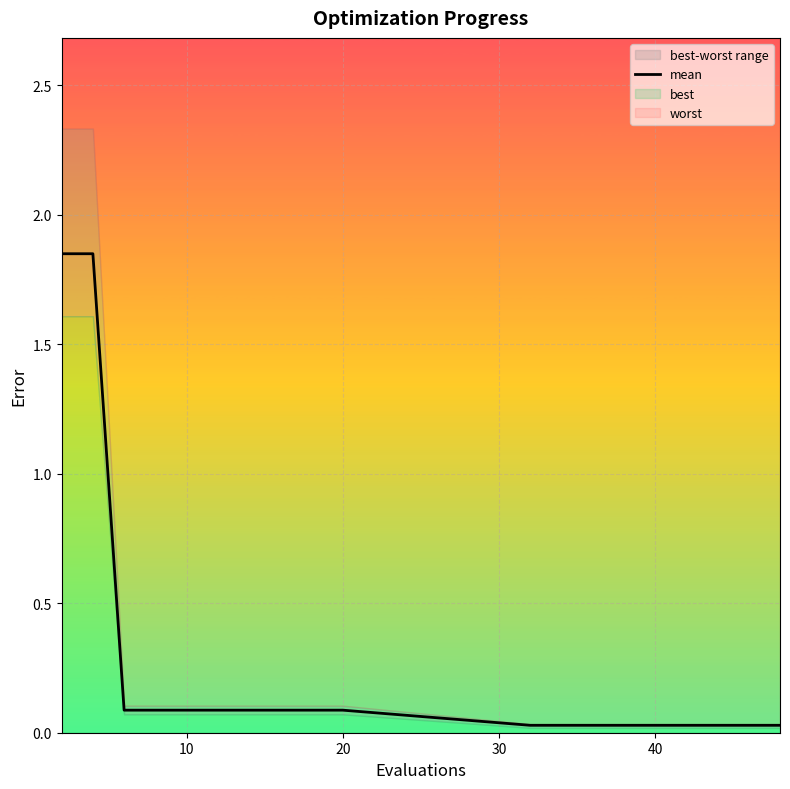

What is the change in value from 50 to 15?

-0.1